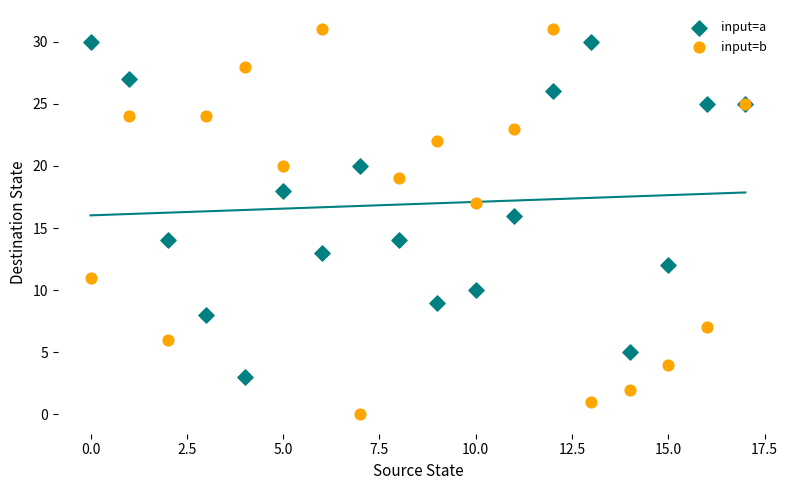

Which series contains the highest Y value?

input=b